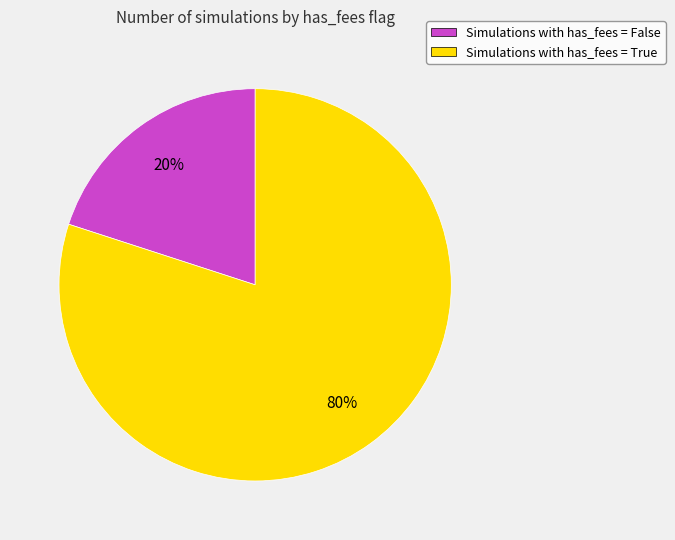

Which slice is the smallest?

Simulations with has_fees = False